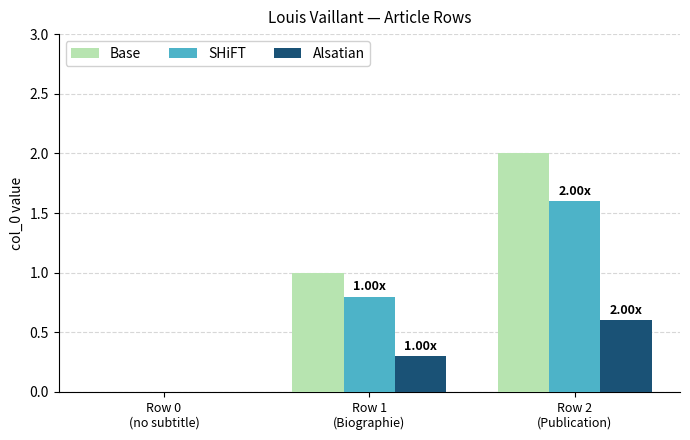

How many Base values are between 0 and 2?

3